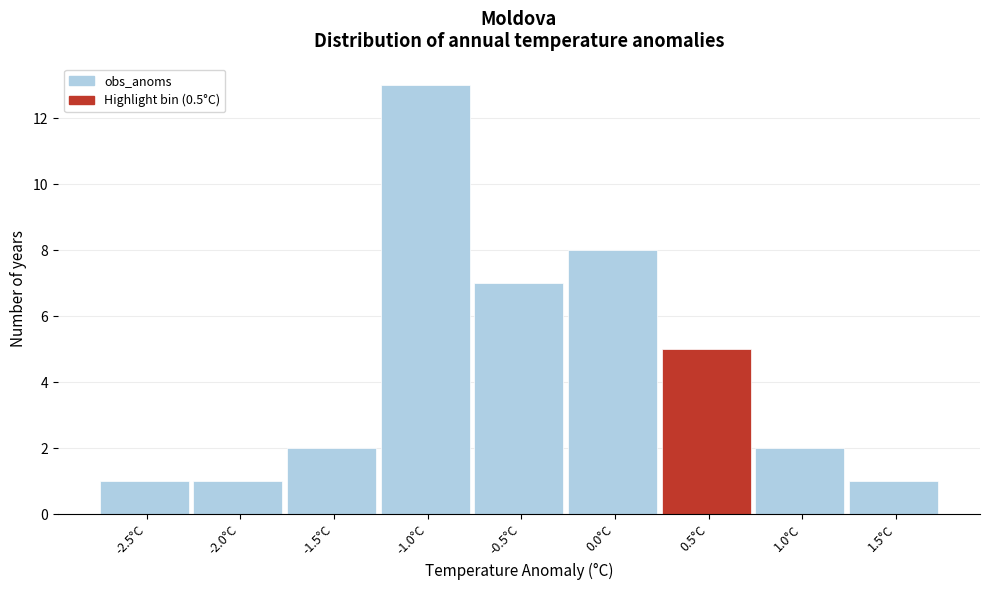

Reading right to left, list all the values displayed in this chart.

1.5°C=1	1.0°C=2	0.5°C=5	0.0°C=8	-0.5°C=7	-1.0°C=13	-1.5°C=2	-2.0°C=1	-2.5°C=1